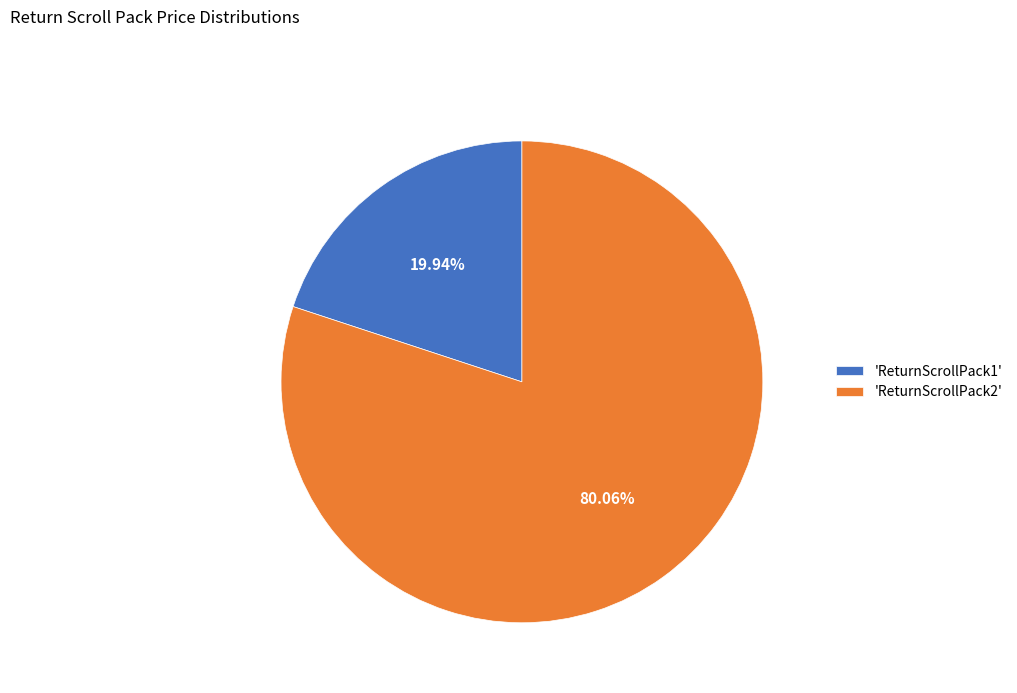

Is the sum of 'ReturnScrollPack2' and 'ReturnScrollPack1' greater than half?

Yes